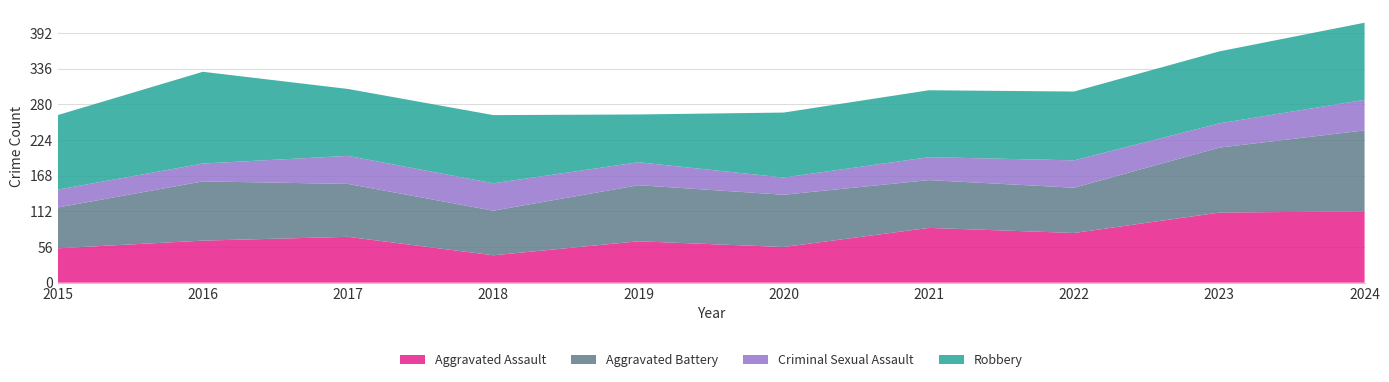

Reading right to left, list all the values displayed in this chart.

Aggravated Assault: 112	110	78	86	56	65	43	72	66	54
Aggravated Battery: 127	102	71	75	82	88	70	83	93	64
Criminal Sexual Assault: 48	38	43	36	27	36	43	44	28	28
Robbery: 121	113	108	105	102	75	107	105	144	117